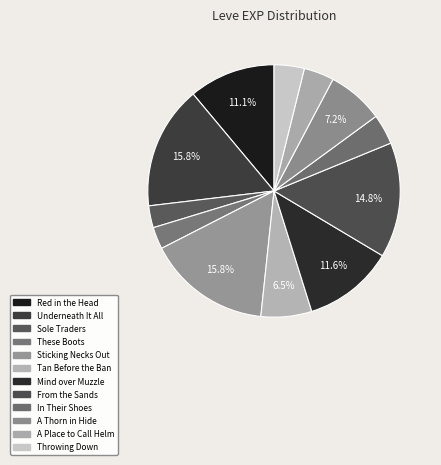

What is the change in value from These Boots to From the Sands?

+680